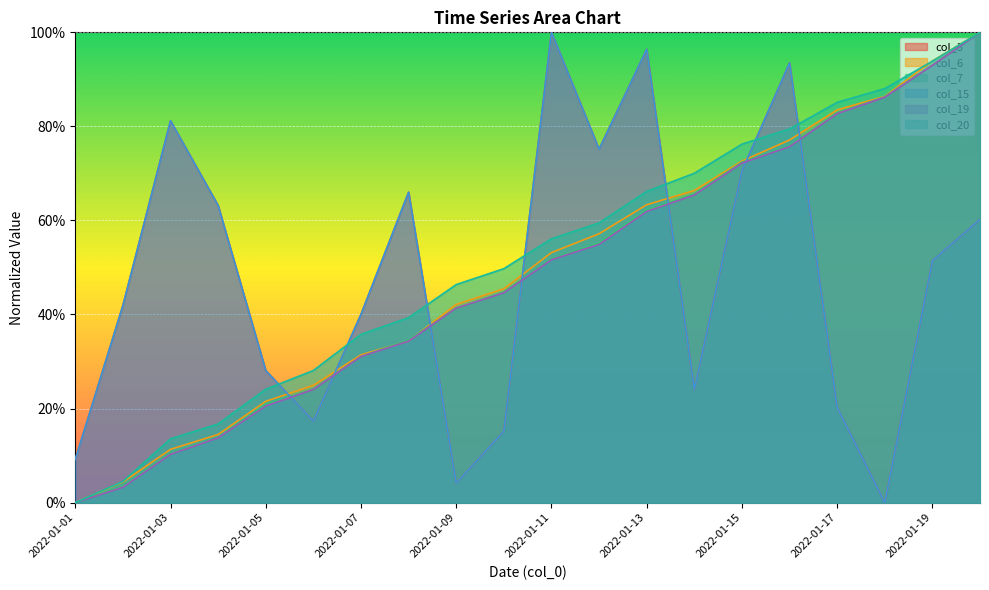

At 2022-01-09, list the series in order from smallest to largest.

col_3, col_15, col_7, col_19, col_6, col_20